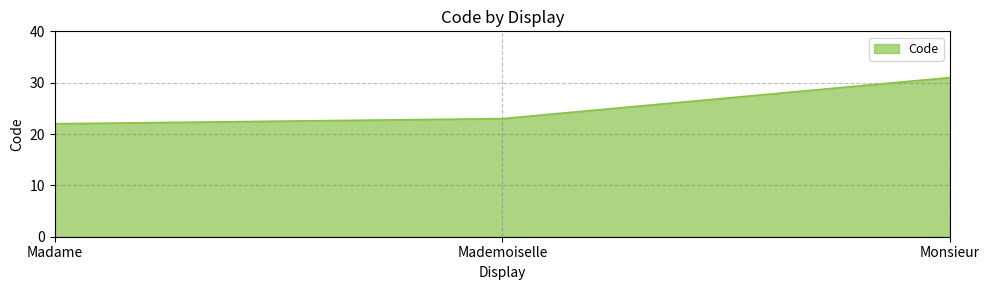

Reading right to left, extract all data points from this chart.

Monsieur=31	Mademoiselle=23	Madame=22